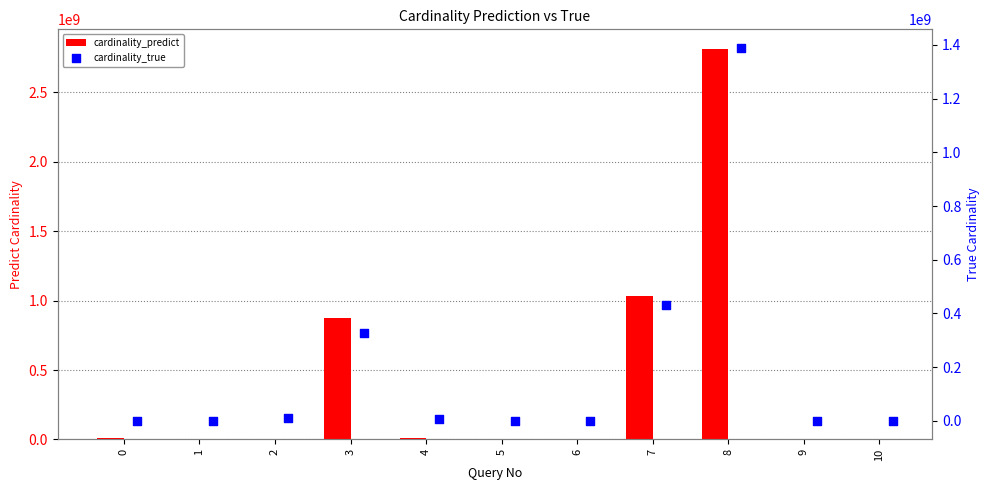

Which series reaches the maximum Y coordinate?

cardinality_predict